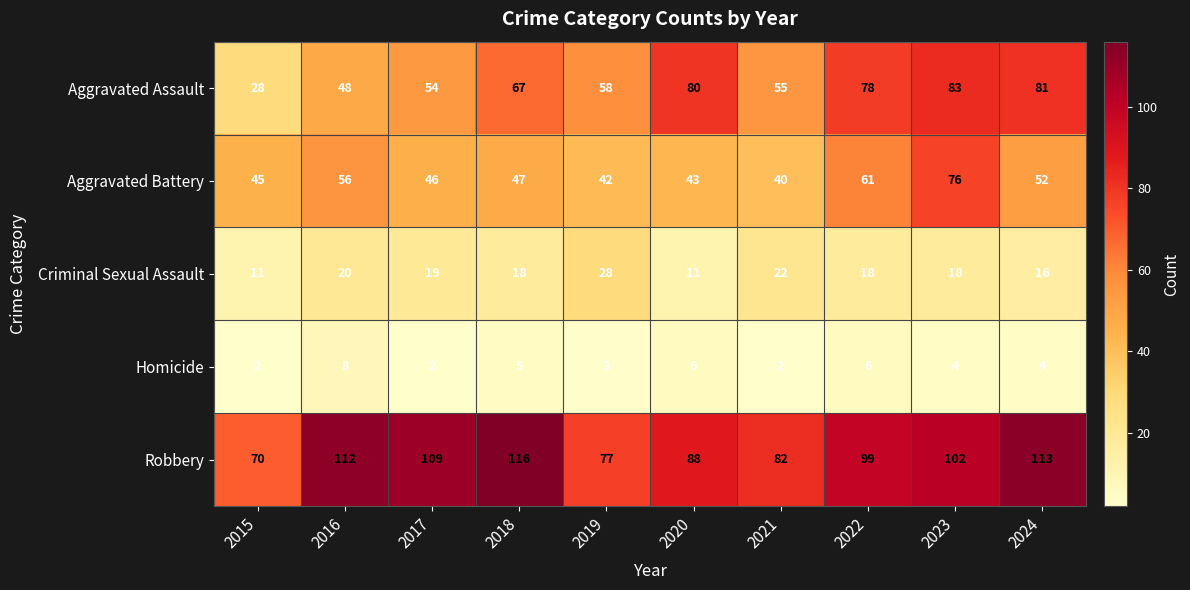

At which label does Homicide first exceed 4?

2016